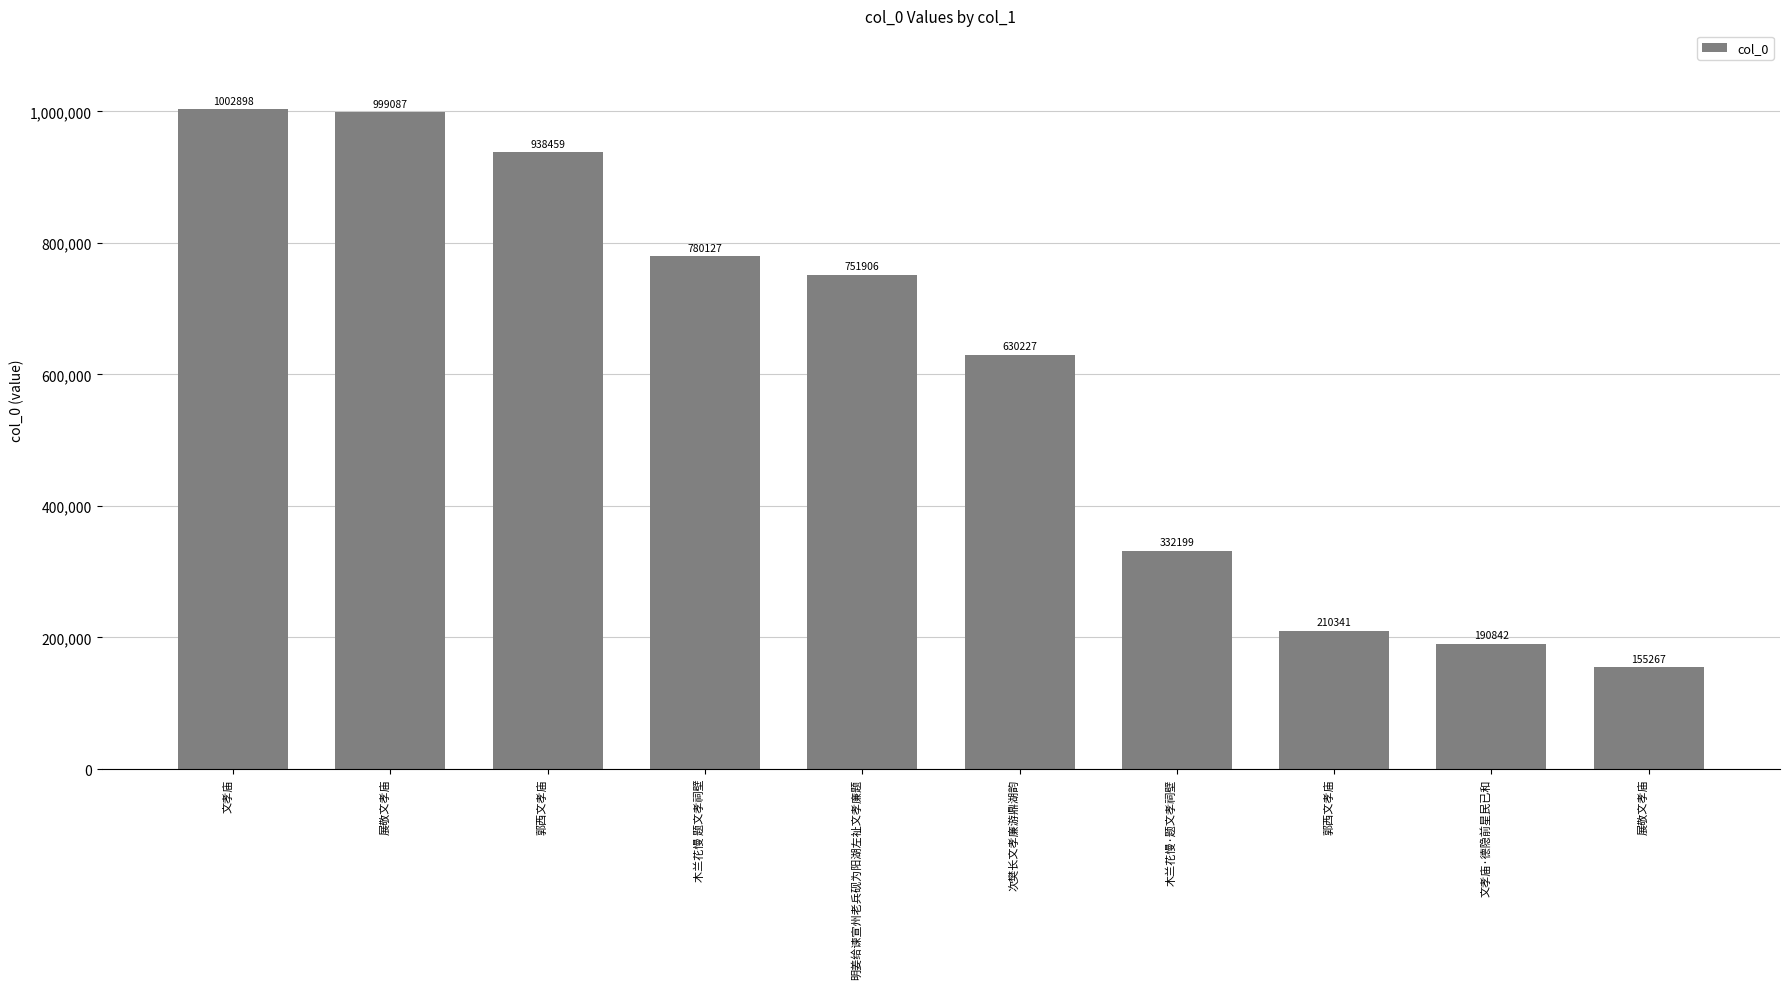

How many data points does each series have?

10